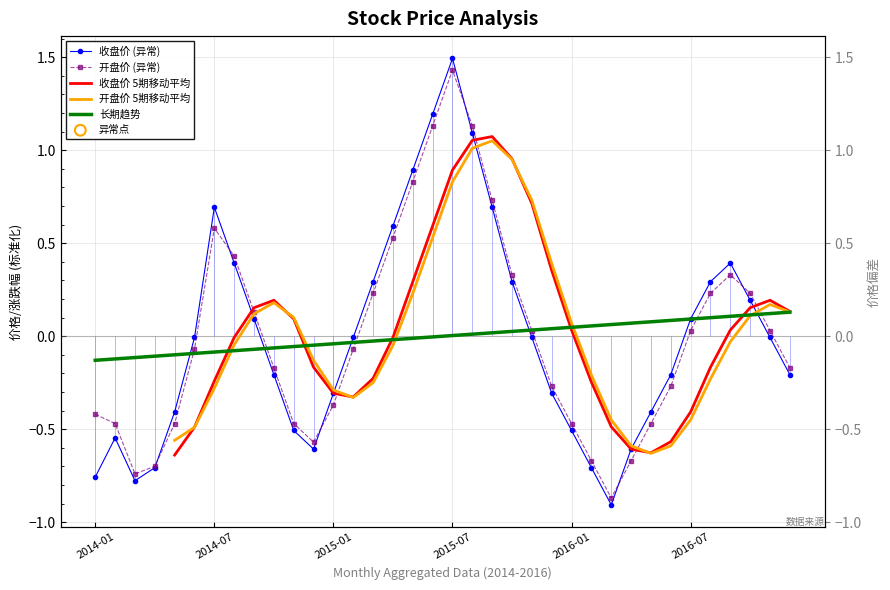

What are all the series names shown in the legend?

收盘价 (异常), 开盘价 (异常), 收盘价 5期移动平均, 开盘价 5期移动平均, 长期趋势